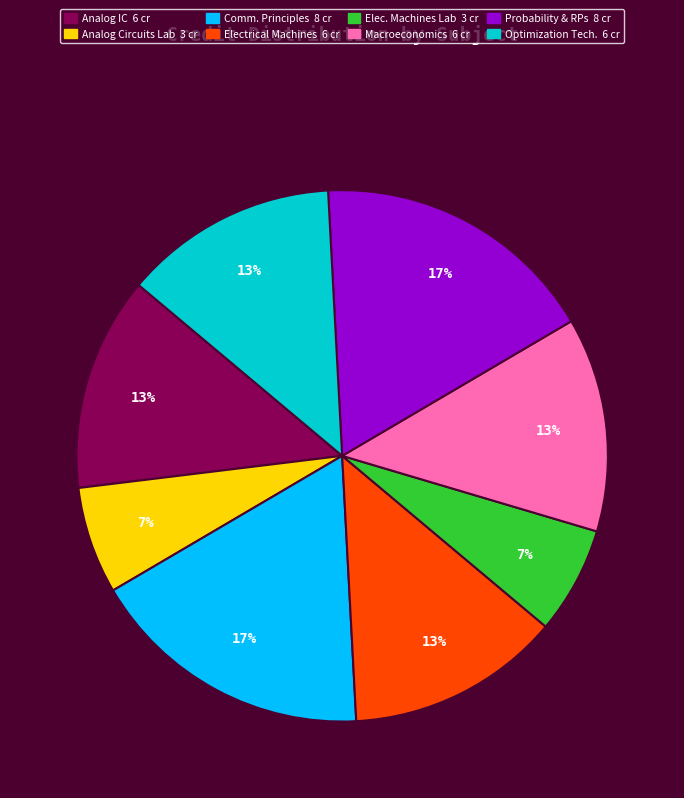

To the nearest percent, what is the average slice percentage?

12%